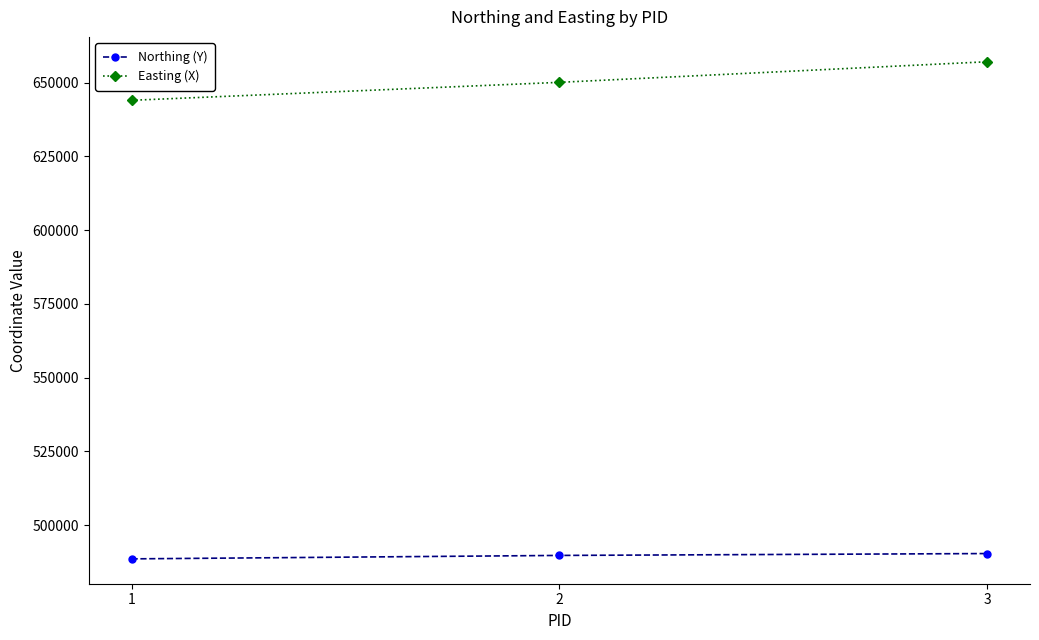

What is the sum of all Northing (Y) values?

1468741.0